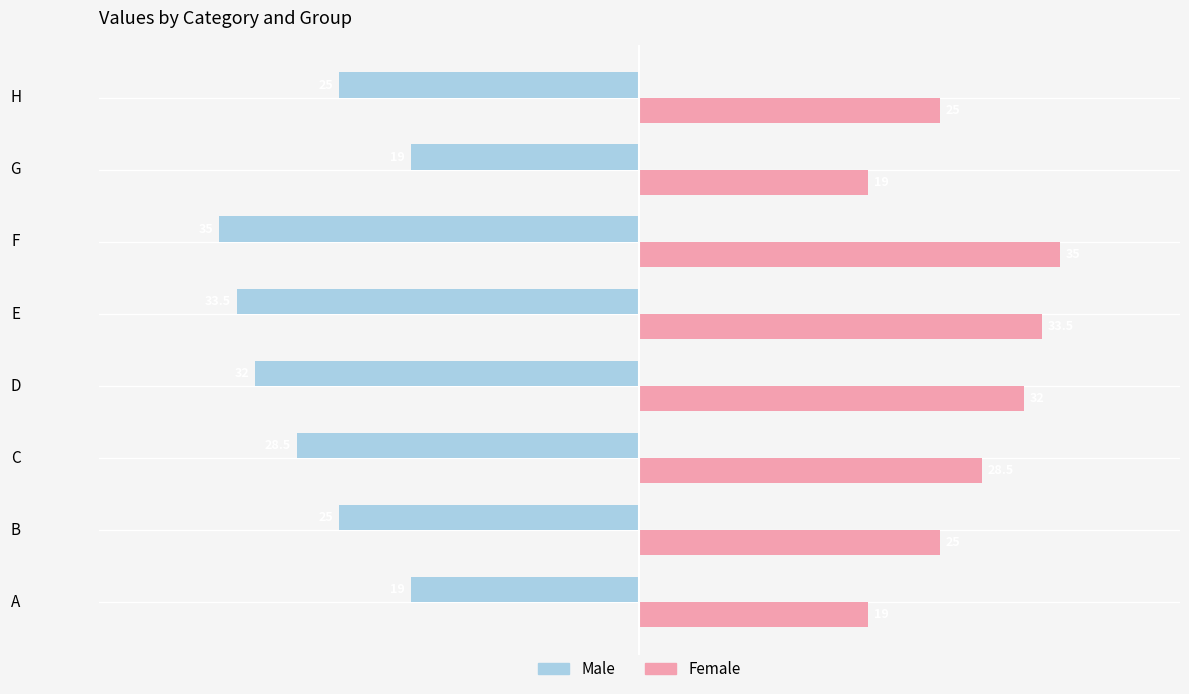

Where is Female nearest to the value 27?

C